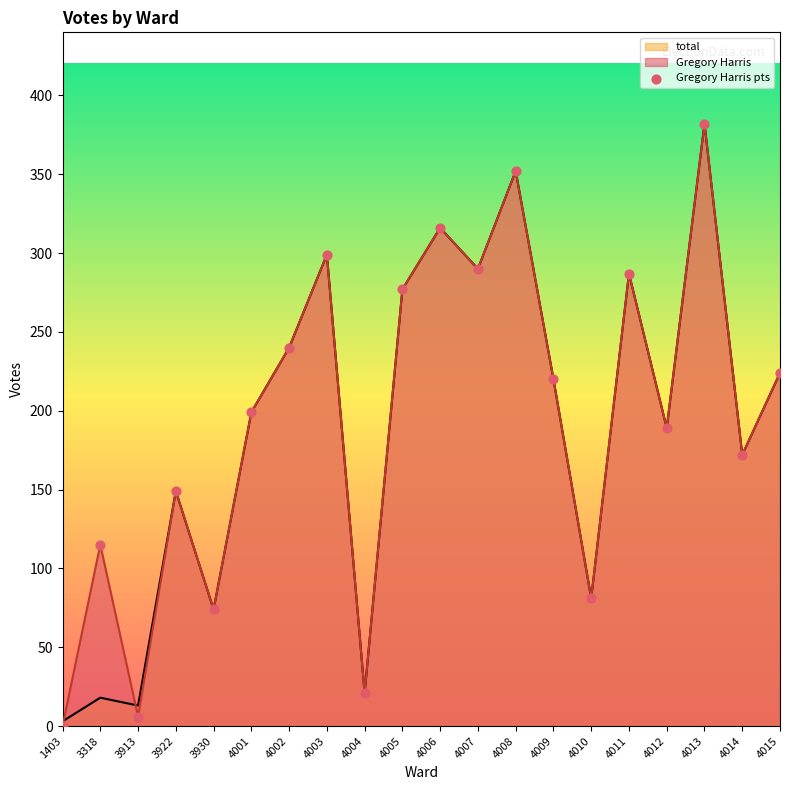

Approximately how many times larger is the value at 4013 compared to 4003?

1.3